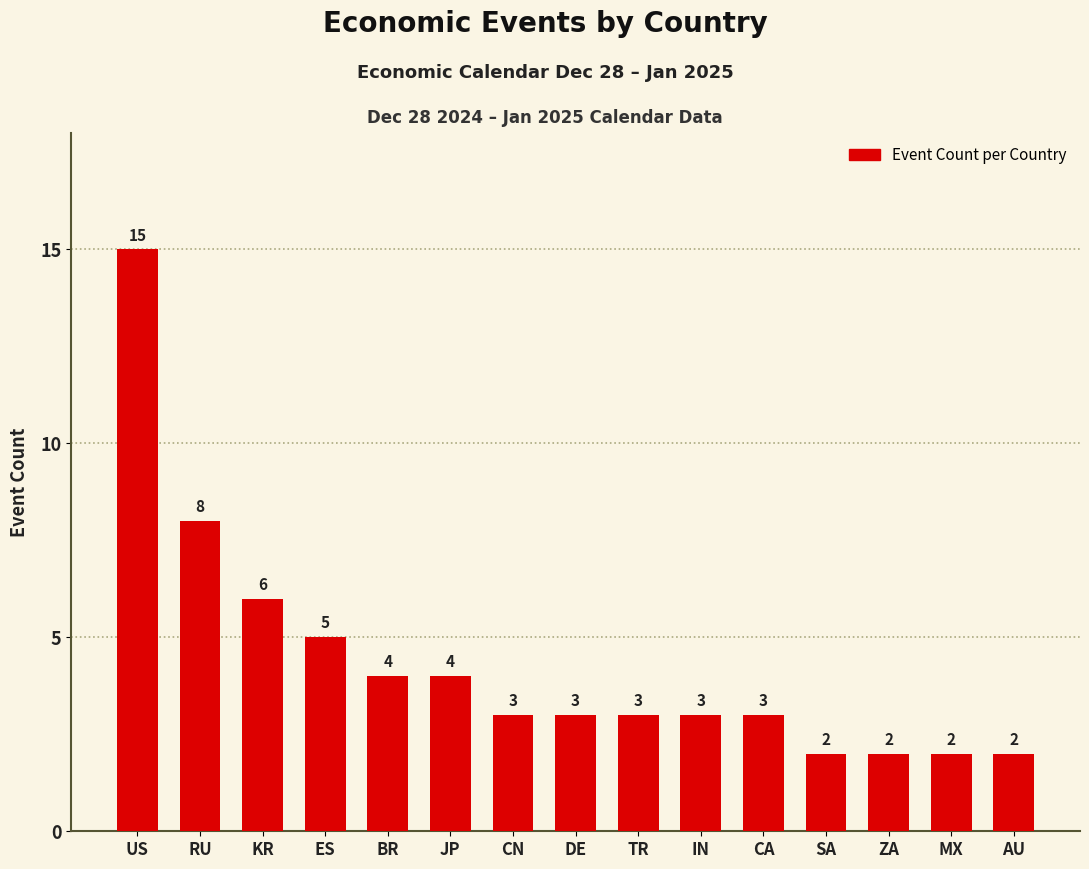

Which category has the highest value across all series?

US